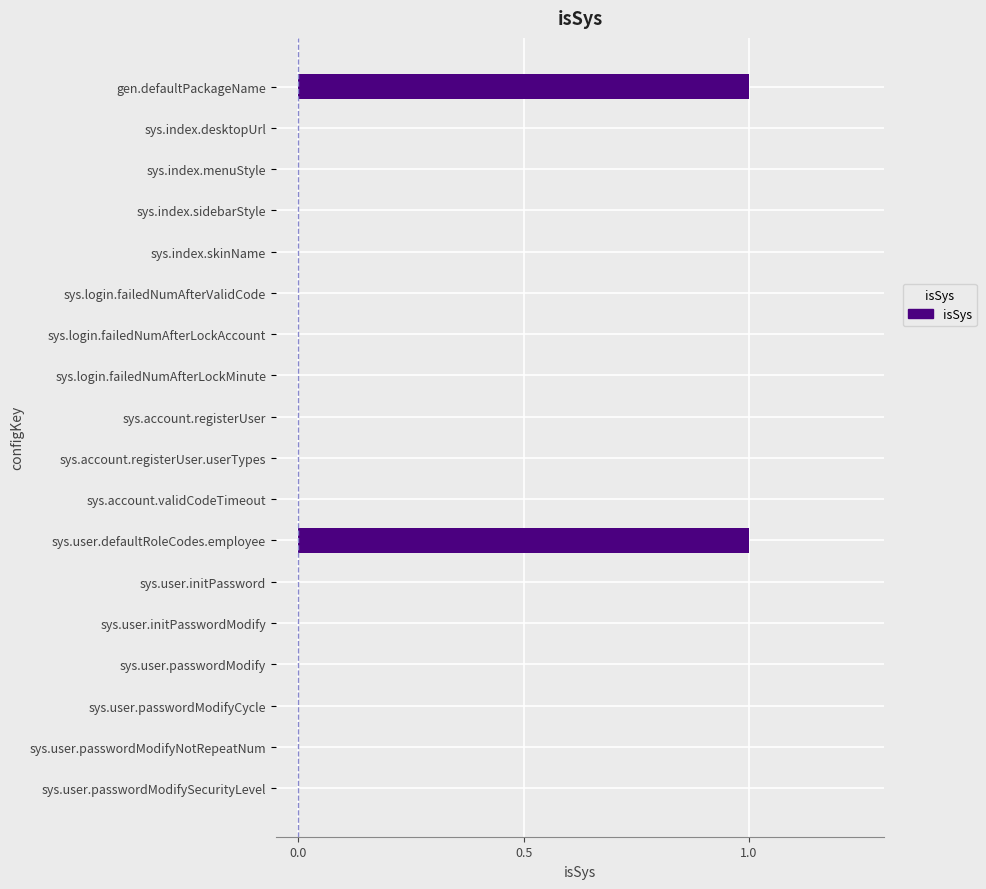

The value at sys.account.registerUser is 0. True or false?

True